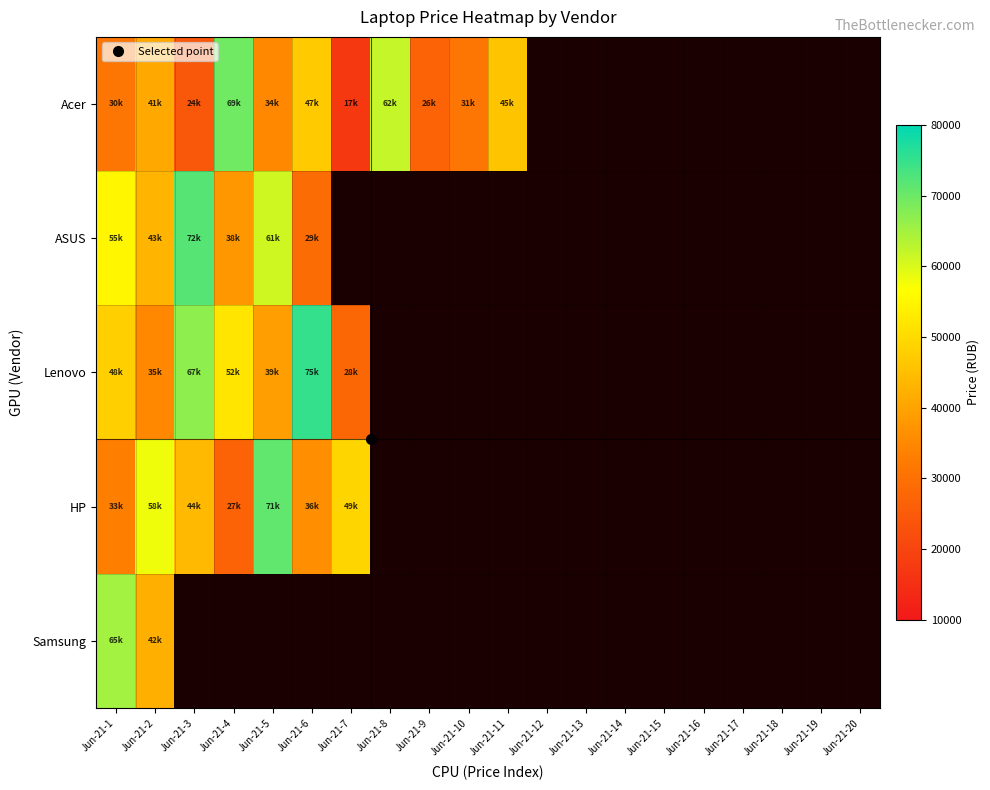

How many positive values does the ASUS series have?

6